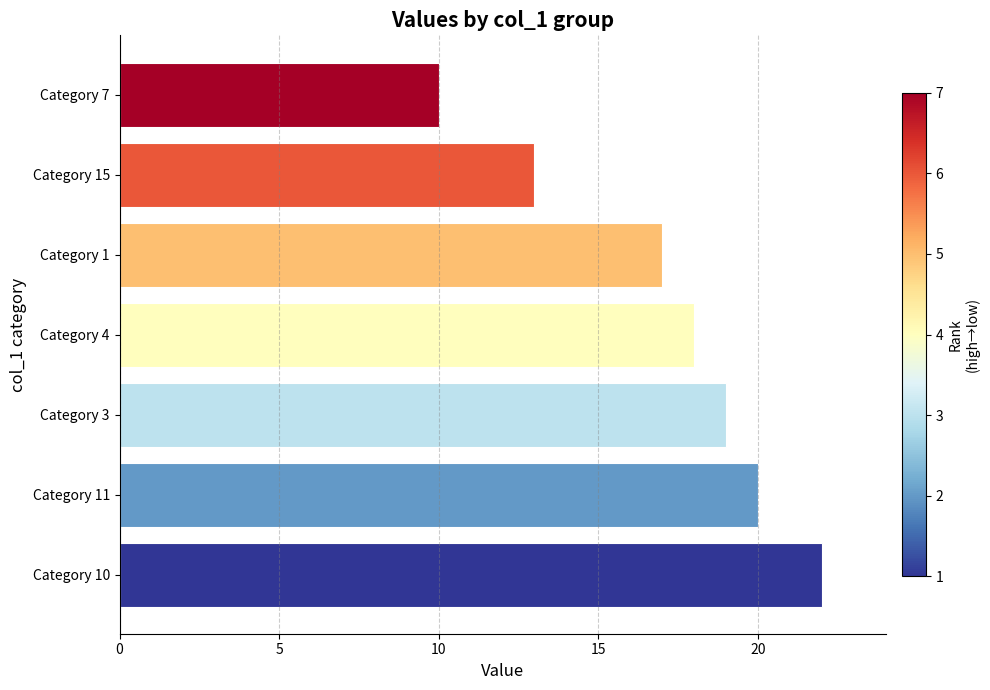

List the labels in order of value, smallest first.

Category 7, Category 15, Category 1, Category 4, Category 3, Category 11, Category 10